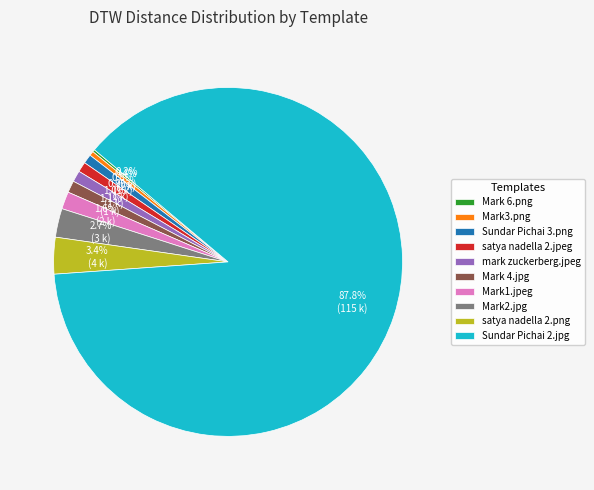

How much of the chart is everything except mark zuckerberg.jpeg?

99.0%